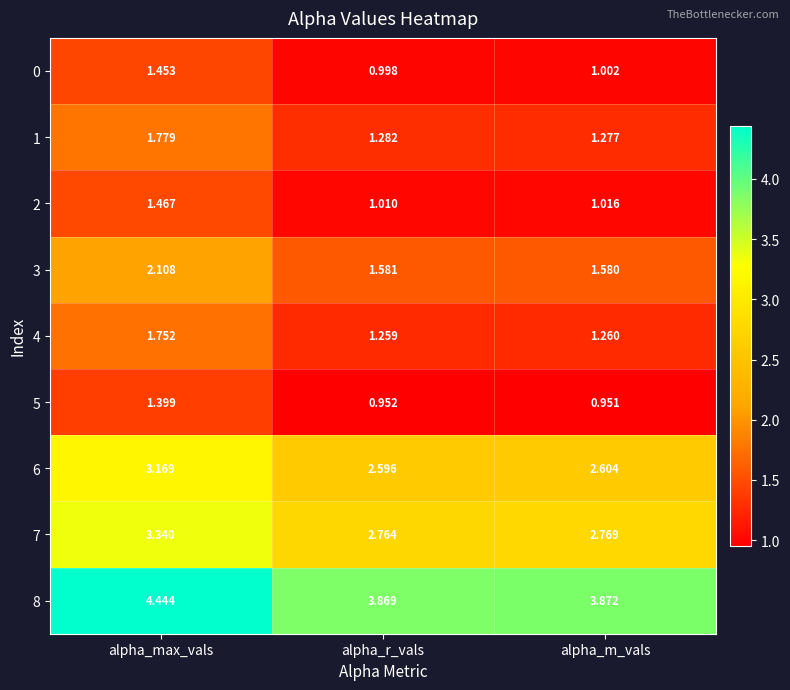

What is the total value across all series at alpha_m_vals?

16.3